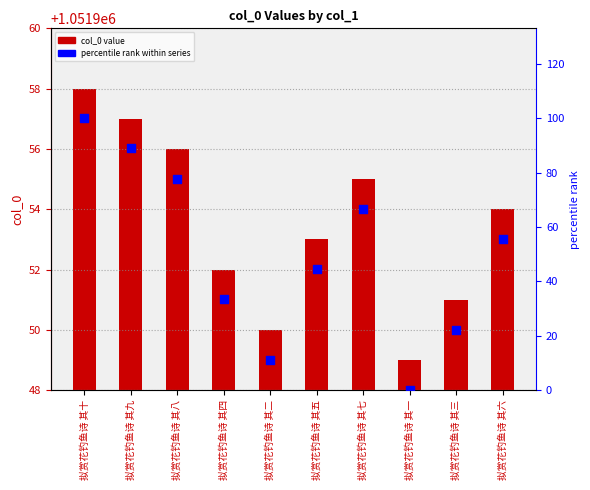

Which series has the widest spread of Y values?

percentile rank